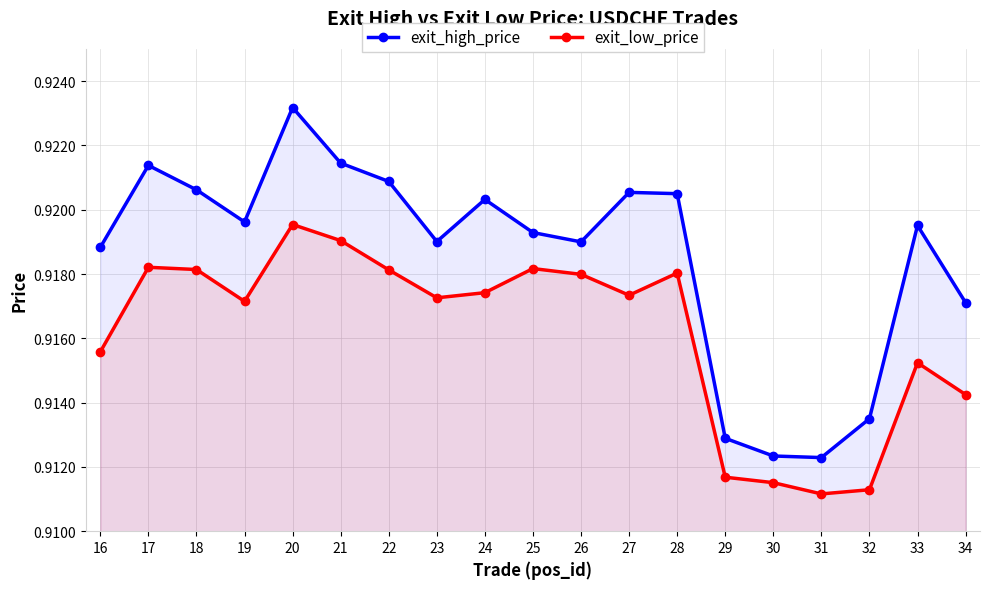

What value does the exit_low_price series have at 18?

0.9